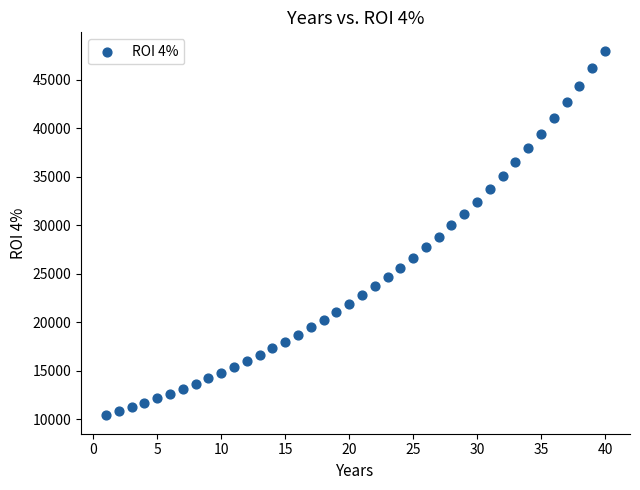

What is the range of Y values (max minus min)?

37610.2